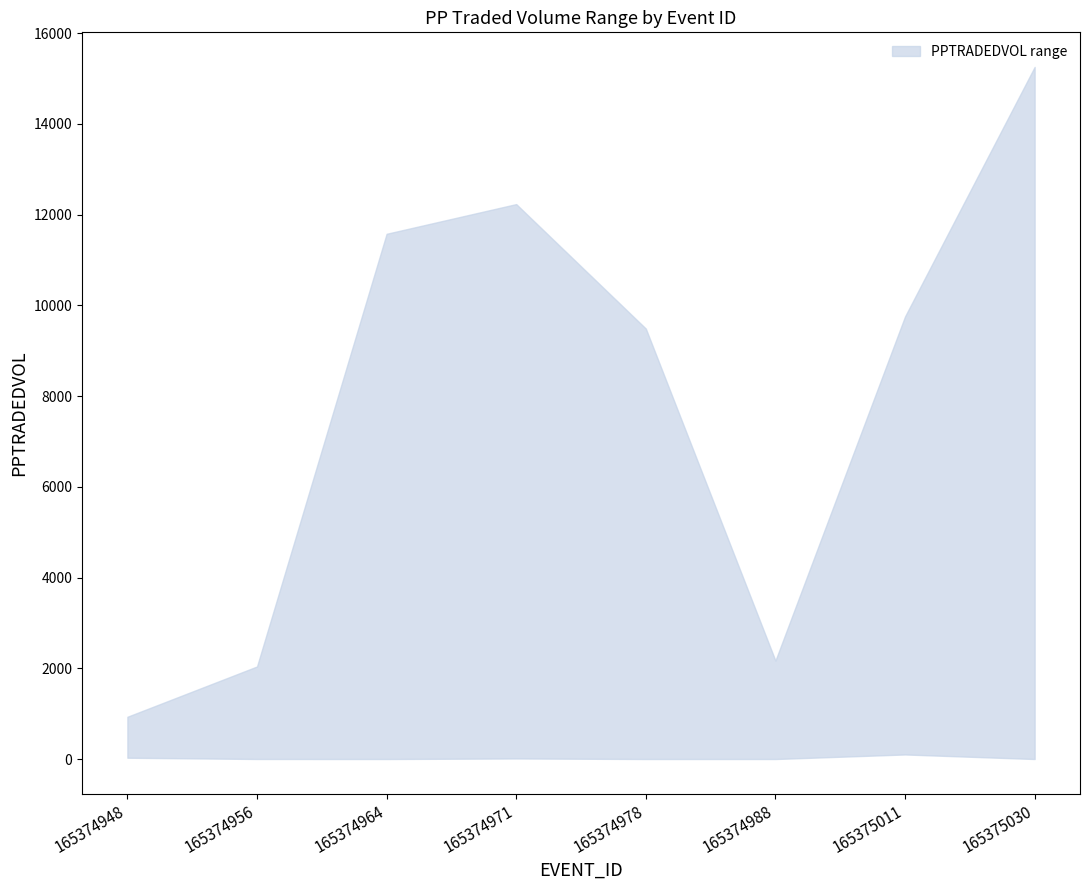

What is the spread (max minus min) of values at 165374978?

9487.0